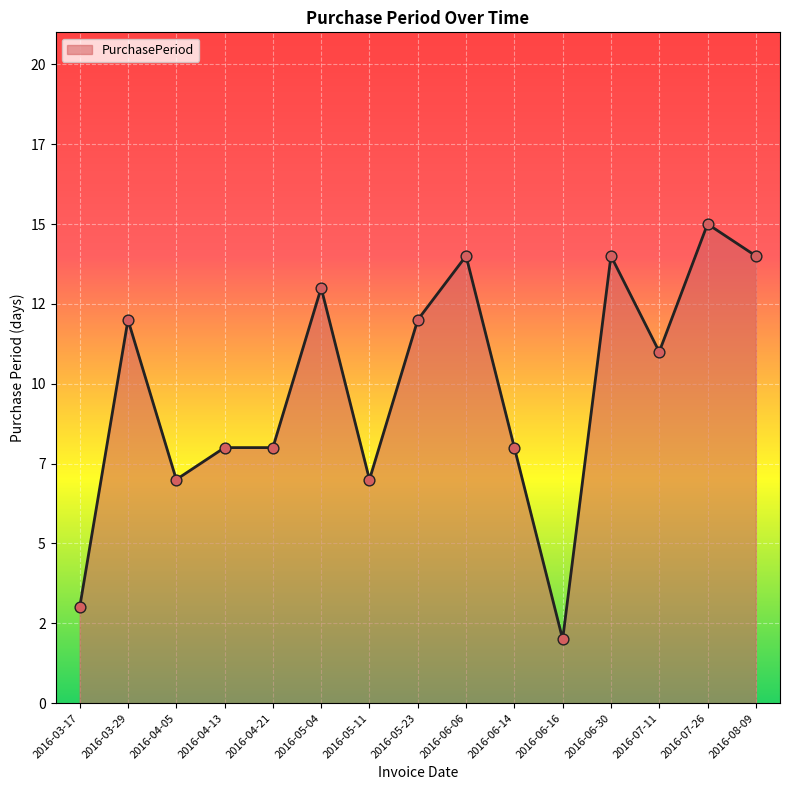

Does the chart have visible grid lines?

Yes